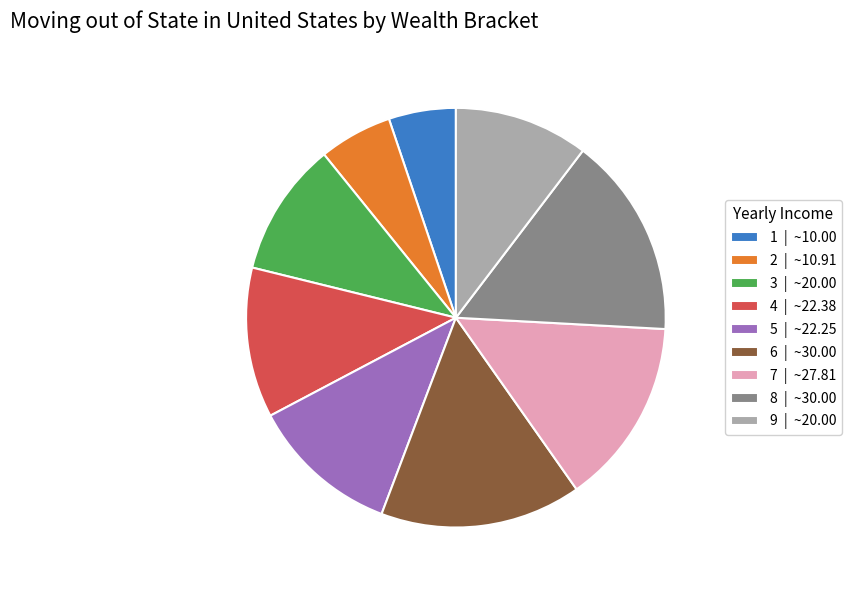

Count the number of slices in the pie.

9